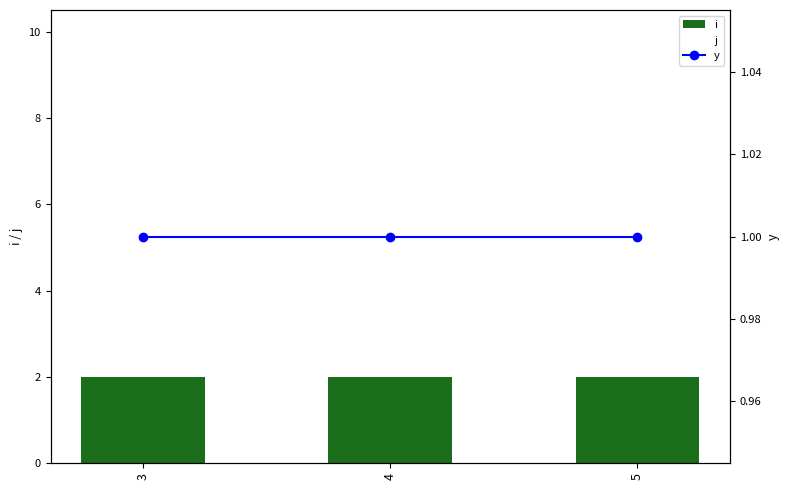

Reading left to right, list all the values displayed in this chart.

i: 3=2	4=2	5=2
j: 3=10	4=10	5=10
y: 3=1	4=1	5=1